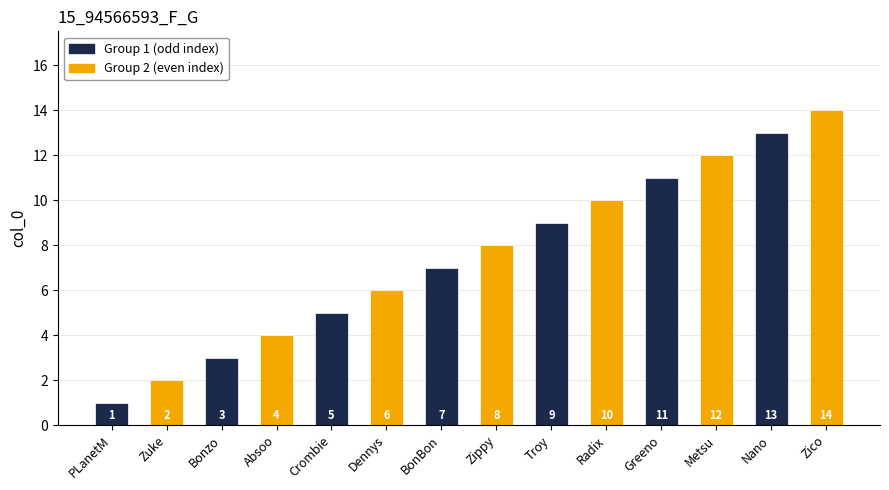

List the labels in order of value, largest first.

Zico, Nano, Metsu, Greeno, Radix, Troy, Zippy, BonBon, Dennys, Crombie, Absoo, Bonzo, Zuke, PLanetM